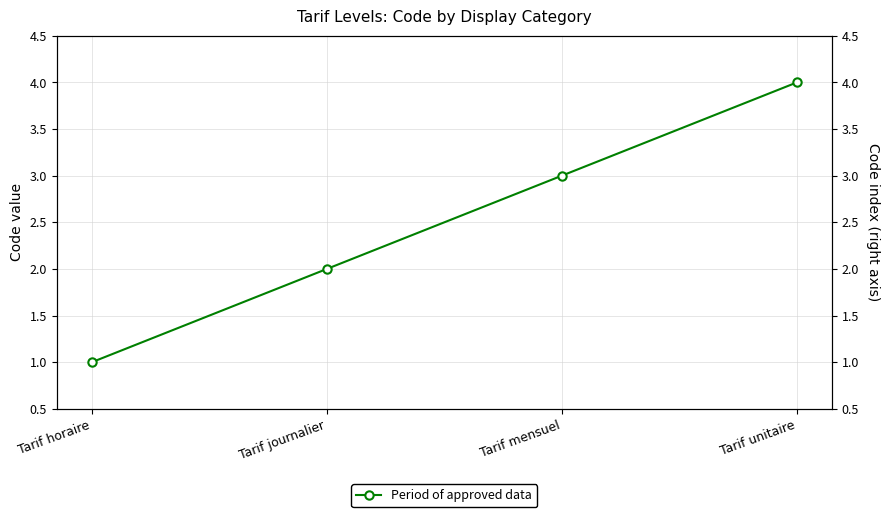

At which category does the chart reach its peak across all series?

Tarif unitaire